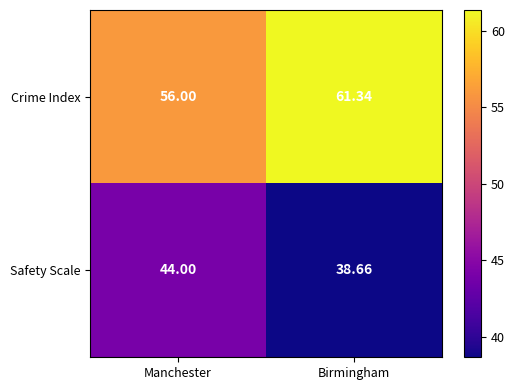

Is the value of Crime Index at Manchester greater than the value of Safety Scale at Manchester?

Yes